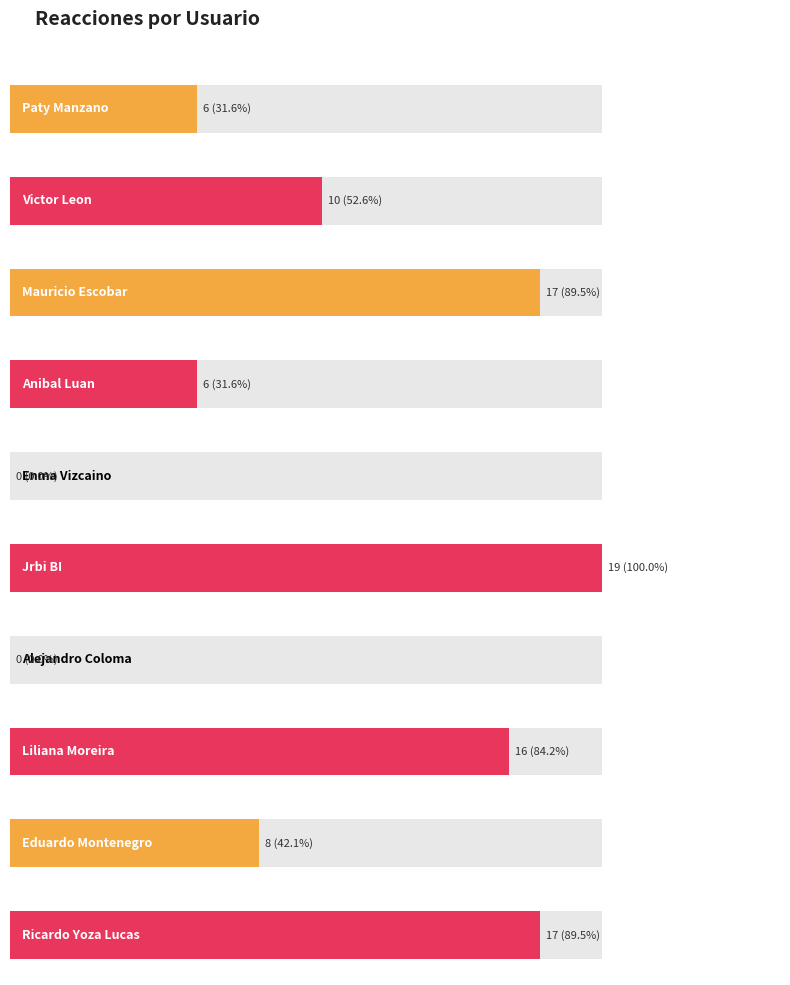

Reading left to right, extract all data points from this chart.

Paty Manzano=6	Victor Leon=10	Mauricio Escobar=17	Anibal Luan=6	Enma Vizcaino=0	Jrbi BI=19	Alejandro Coloma=0	Liliana Moreira=16	Eduardo Montenegro=8	Ricardo Yoza Lucas=17